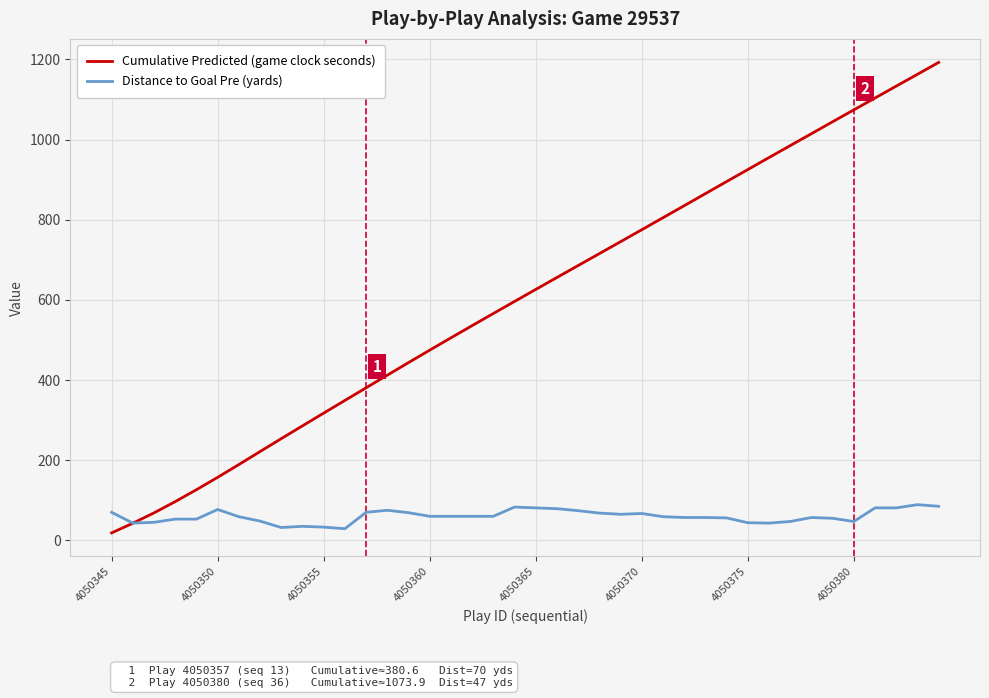

Which series has the largest total across all categories?

Cumulative Predicted (game clock seconds)